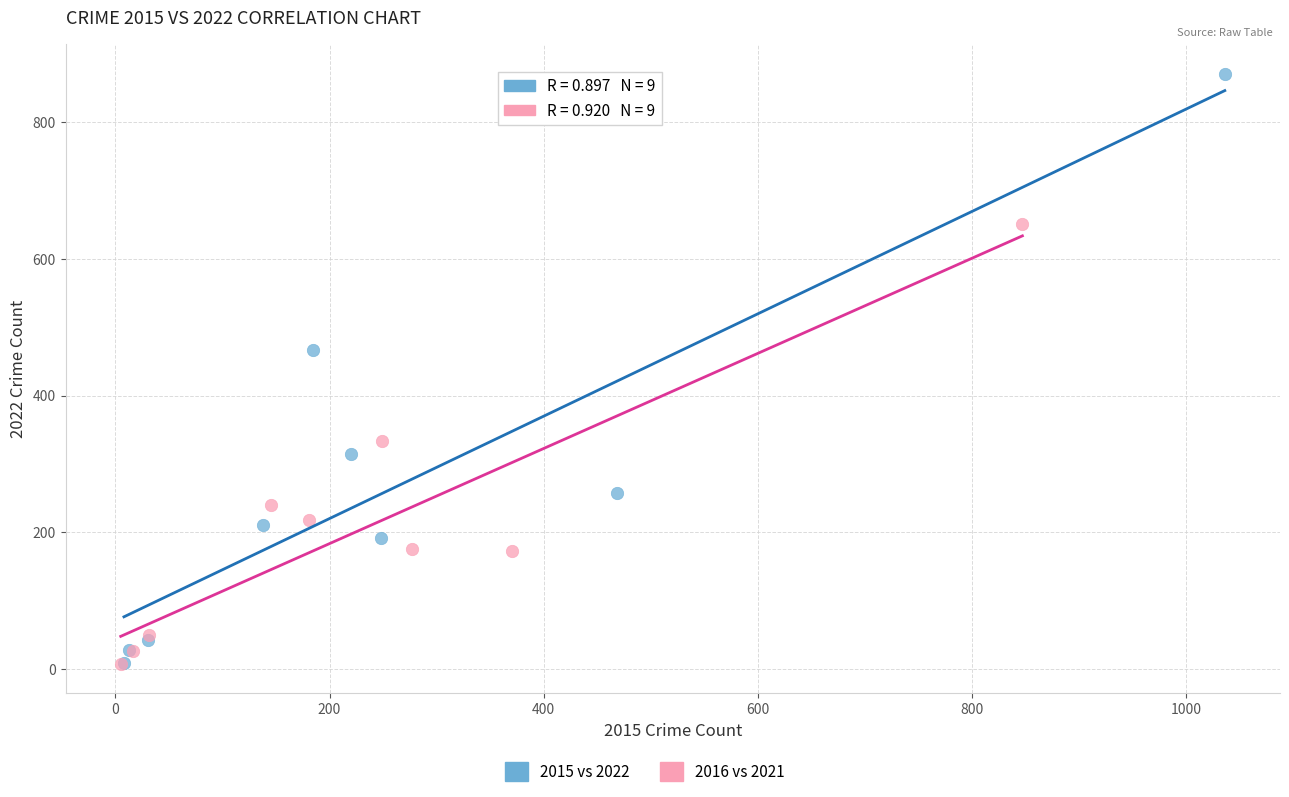

Which series reaches the maximum Y coordinate?

2015 vs 2022